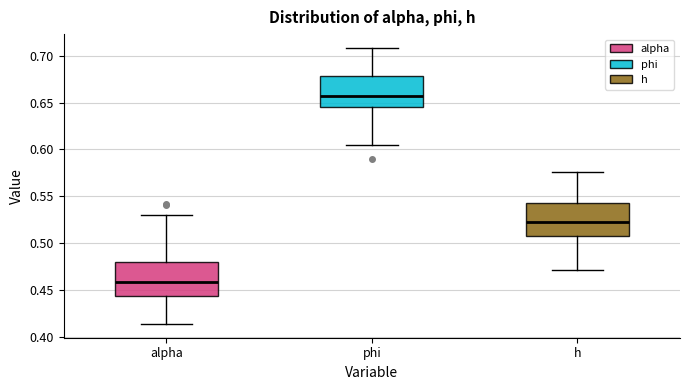

Which box has the lowest median line?

alpha